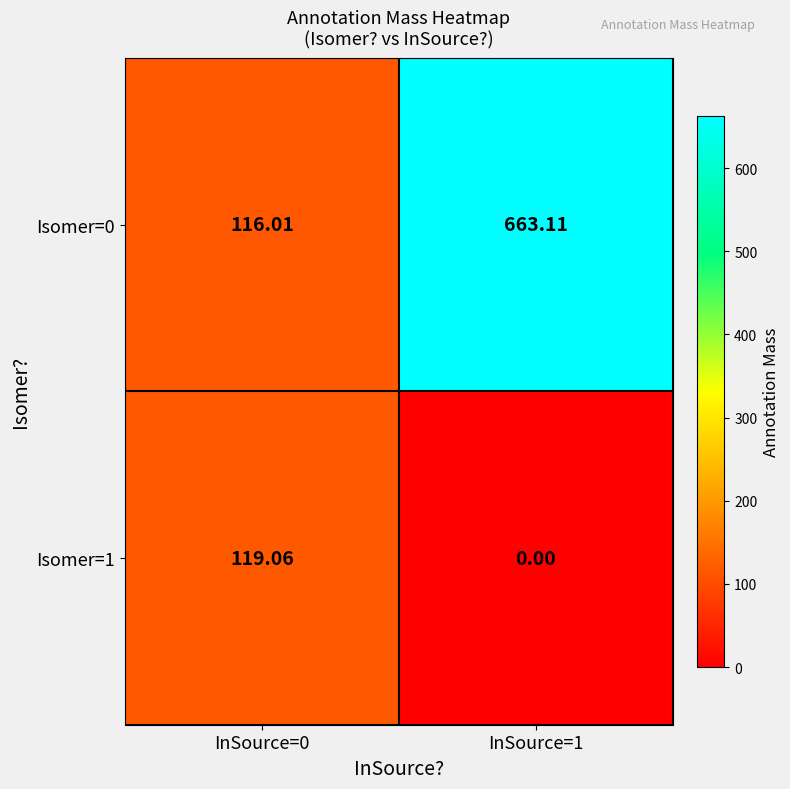

Is the value of Isomer=1 at InSource=0 greater than the value of Isomer=0 at InSource=0?

Yes